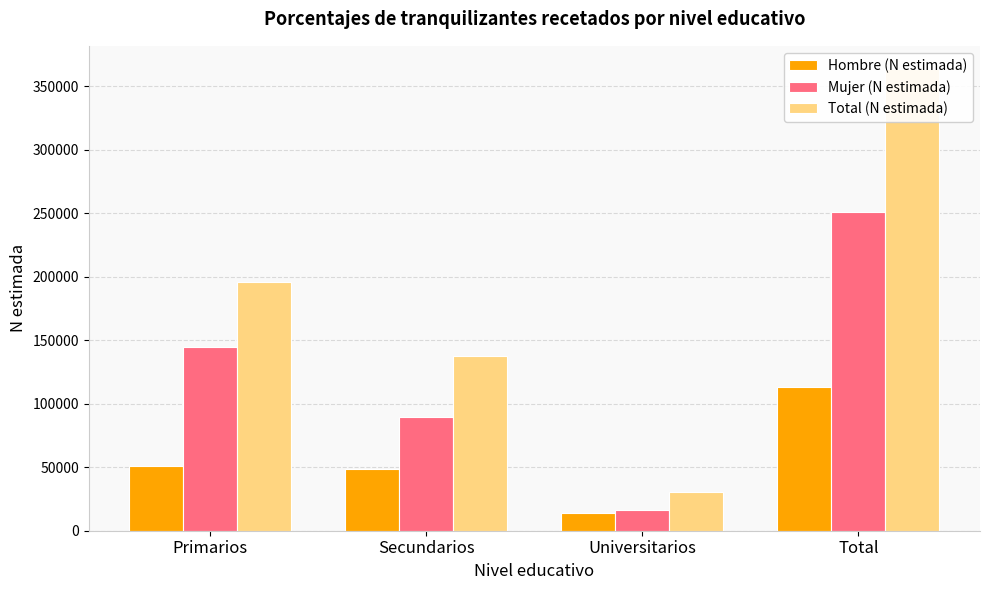

Which label corresponds to the largest value in the chart?

Total